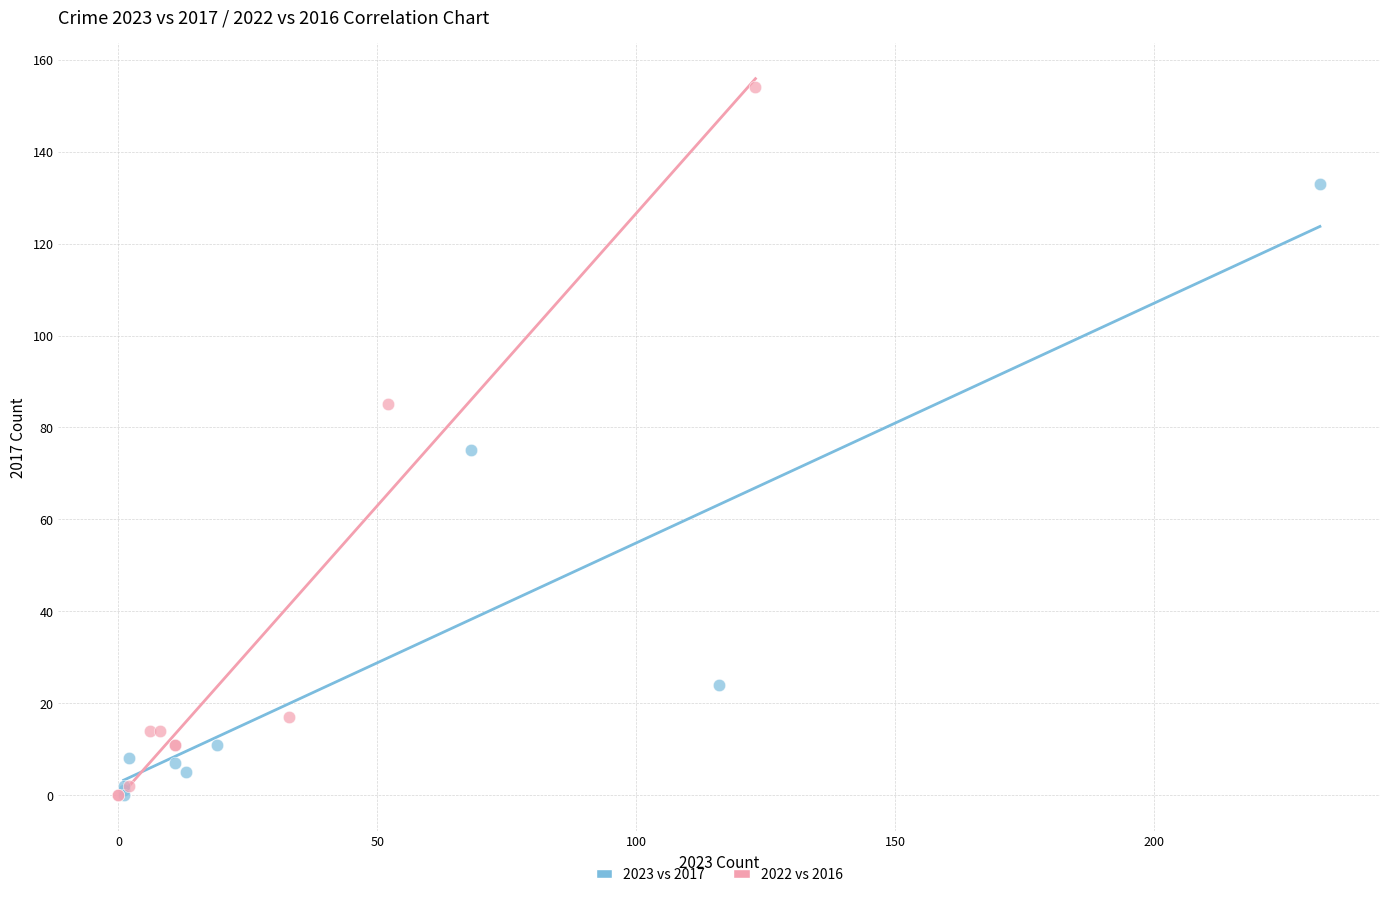

What are all the series names shown in the legend?

2023 vs 2017, 2022 vs 2016